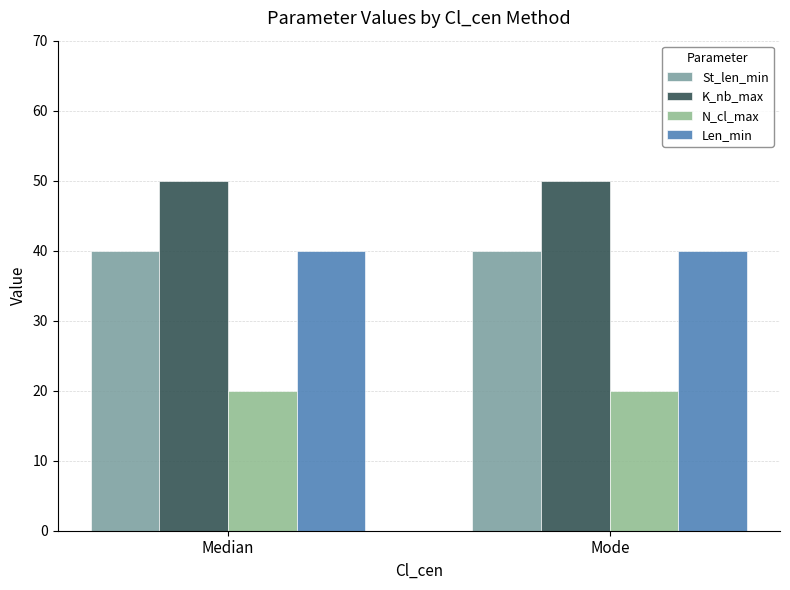

What position from the right is Mode?

1